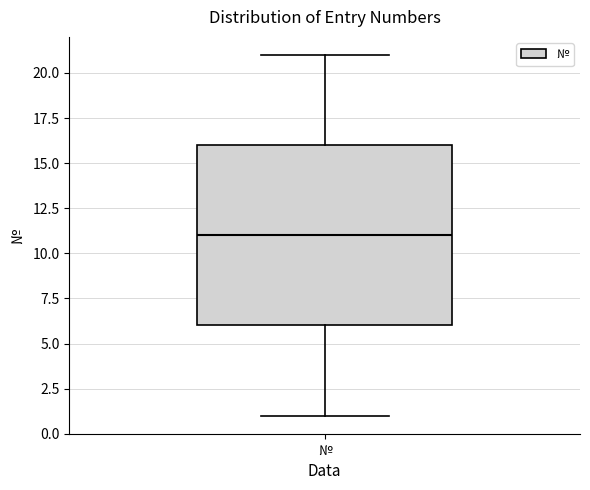

Read this box plot against the y-axis: the position of the median line, the range covered by the box, and the ends of both whiskers. The values are not printed on the chart, so give them approximately, as read against the axis.

median 11, box 6 to 16, whiskers 1 to 21